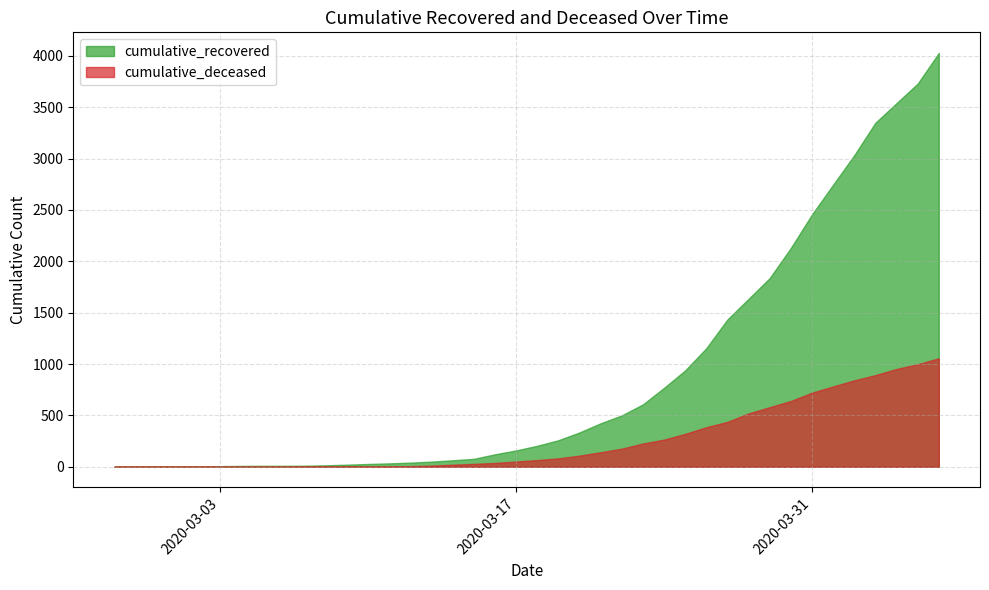

What is the maximum value for cumulative_recovered?

4028